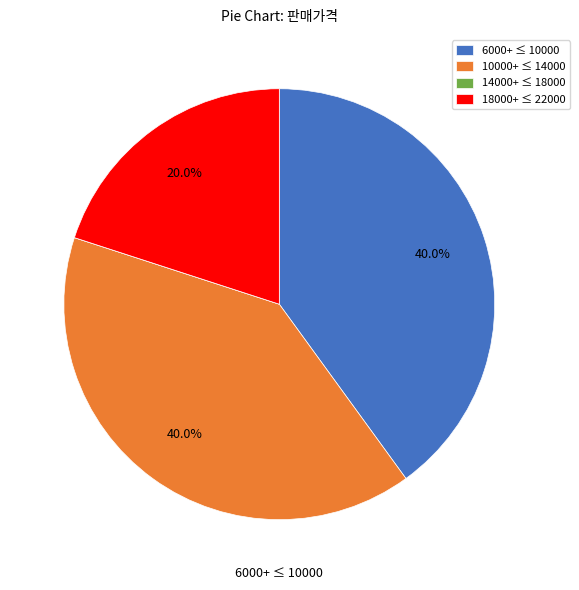

Is there any slice that represents more than half of the pie?

No